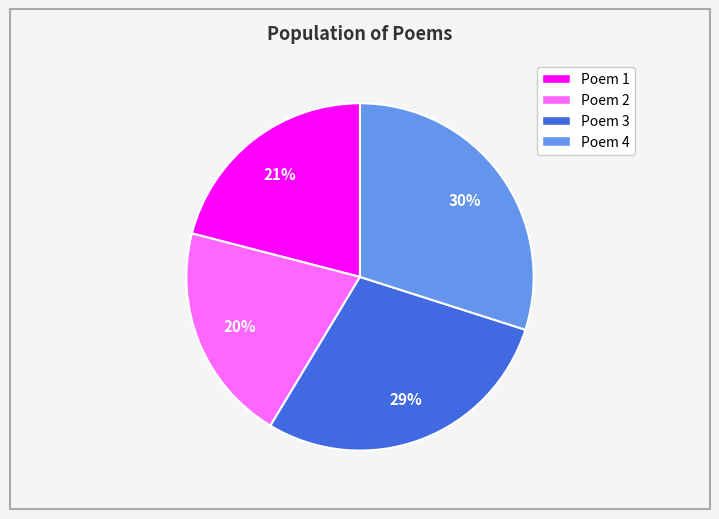

Approximately how many times larger is the value at Poem 2 compared to Poem 1?

1.0